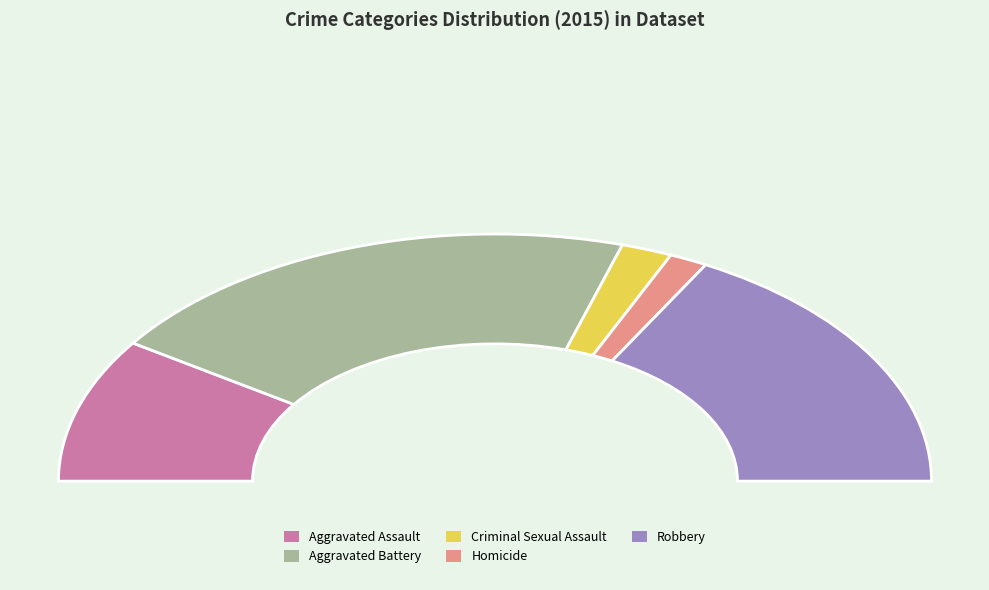

The Homicide slice represents 3% of the pie. True or false?

True